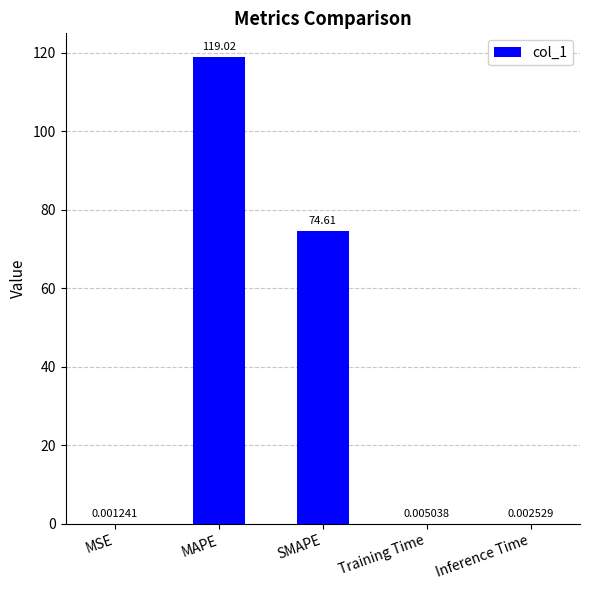

Count the number of categories in the chart.

5